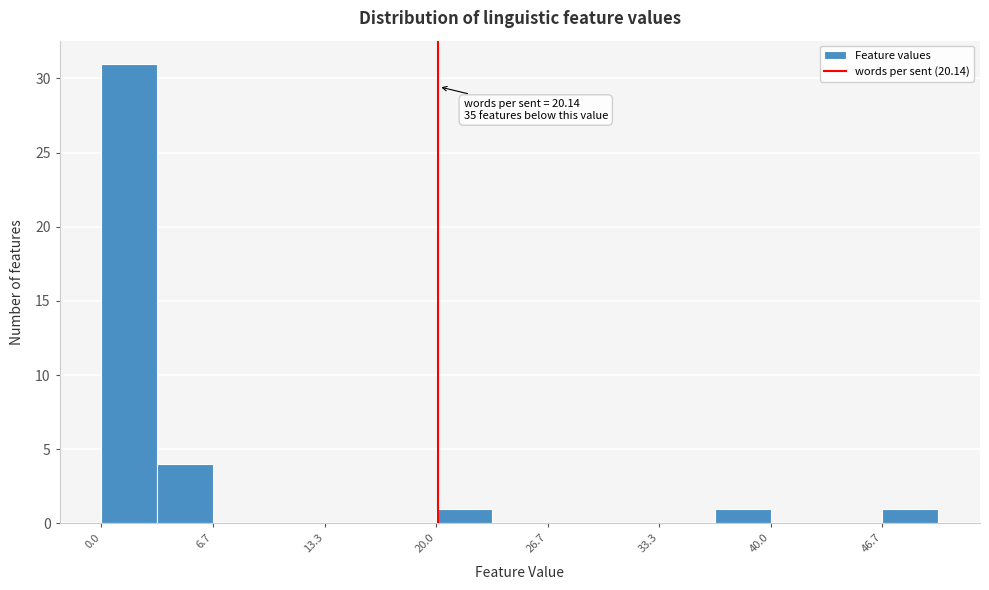

Read against the x-axis, roughly where is the centre of the tallest bar?

2